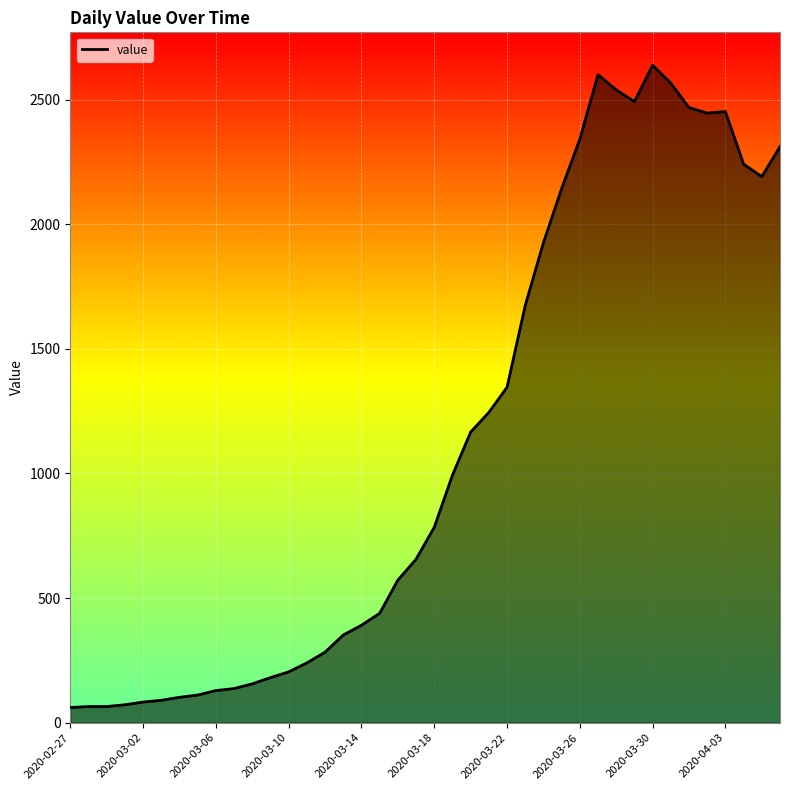

The chart shows a value of 204 at 2020-03-10. True or false?

True